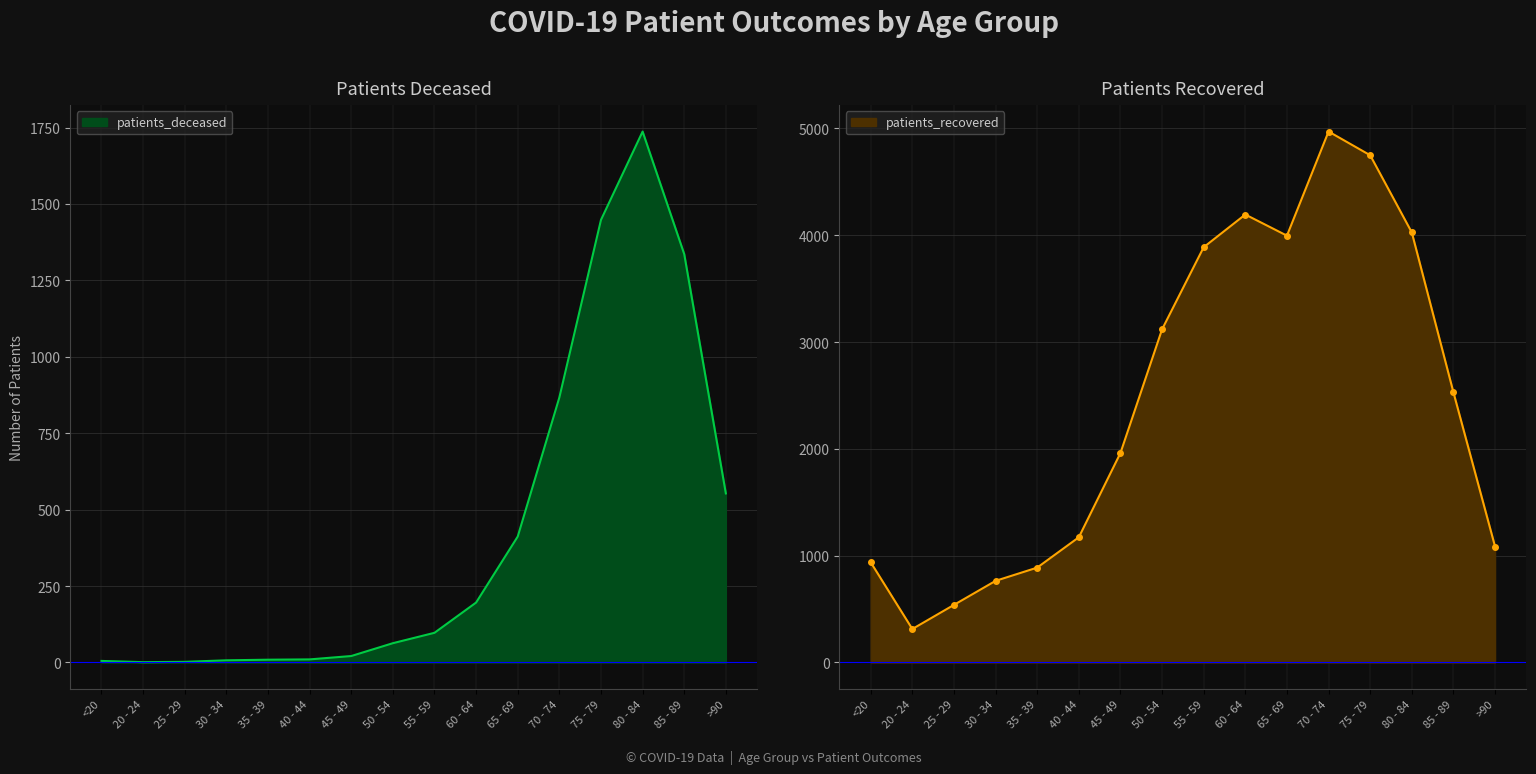

Rank the series at 80 - 84 from lowest to highest value.

patients_deceased, patients_recovered